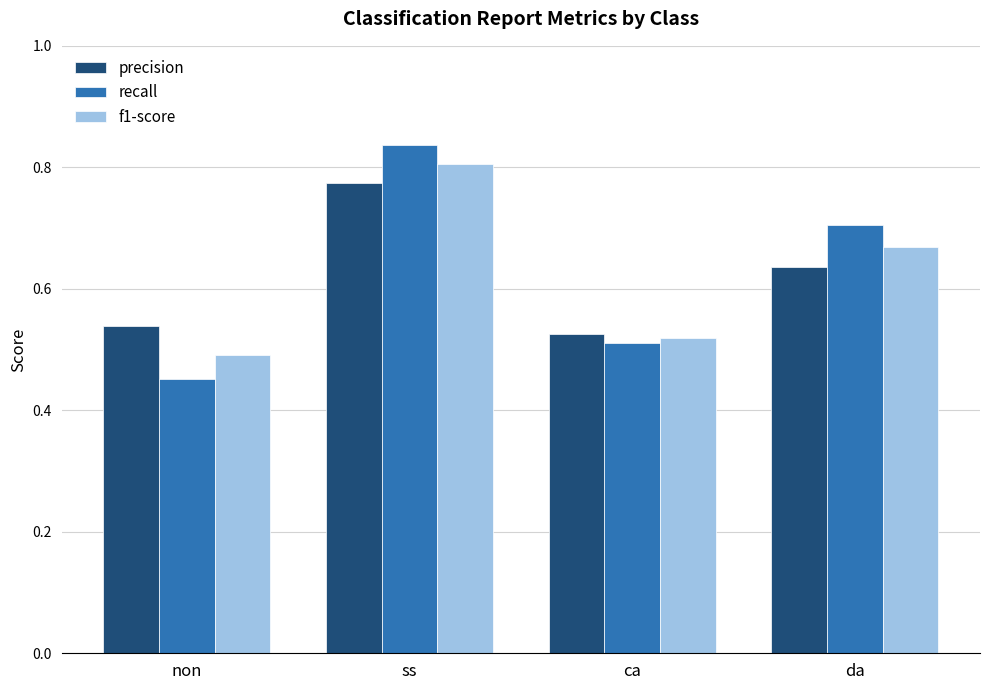

Which series changed the most between non and ss?

recall